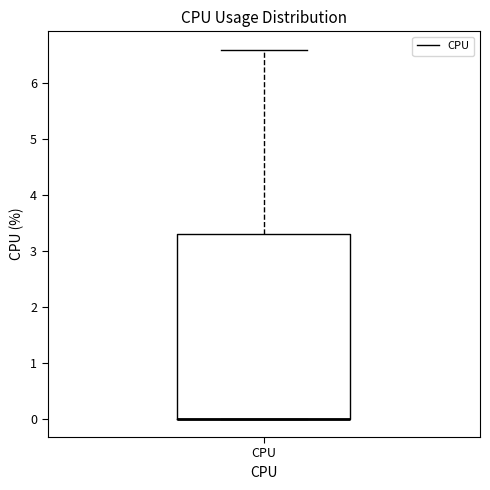

Read this box plot against the y-axis: the position of the median line, the range covered by the box, and the ends of both whiskers. The values are not printed on the chart, so give them approximately, as read against the axis.

median 0.0 (drawn on the box's lower edge), box 0.0 to 3.3, whiskers 0.0 to 6.6